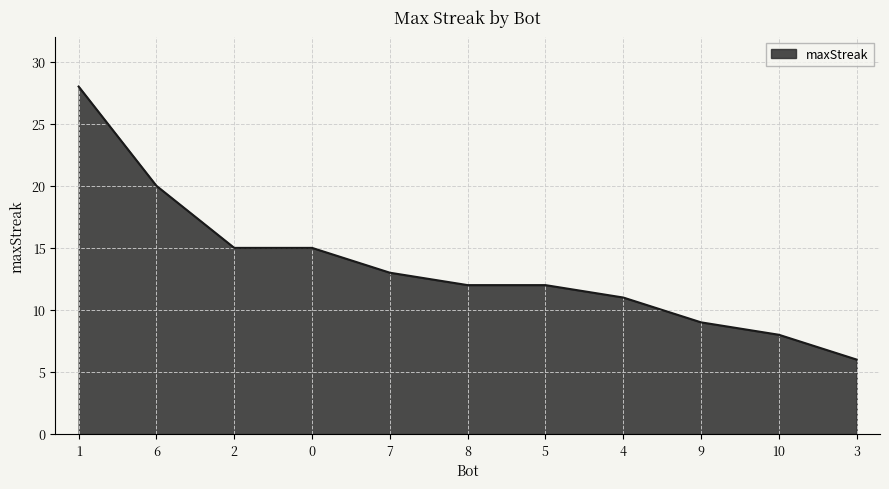

Approximately how many times larger is the value at 9 compared to 4?

0.8